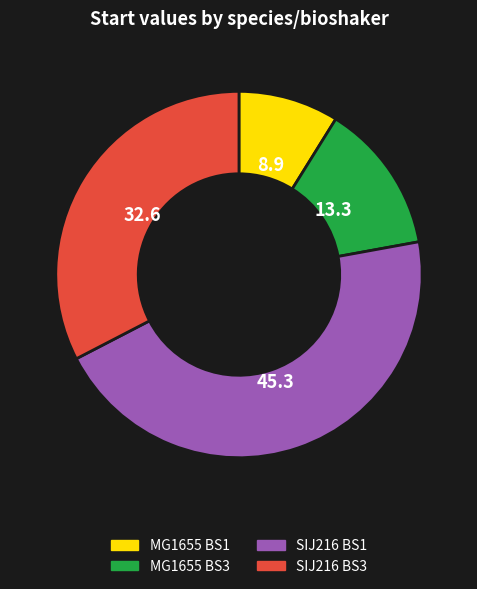

What is the smallest slice in the pie chart?

MG1655 BS1